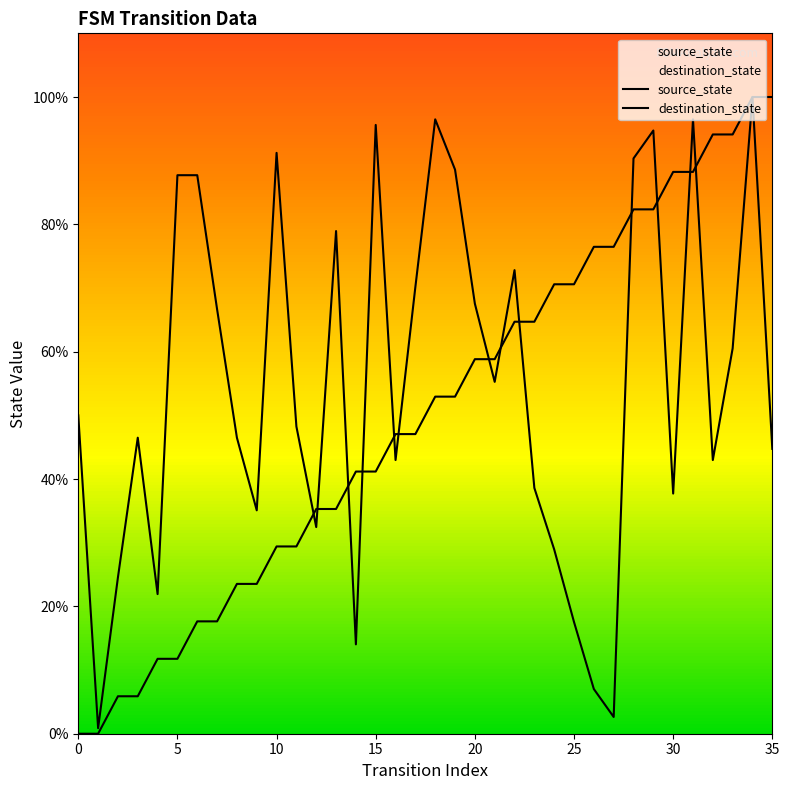

Is the value of destination_state at 19 greater than the value of source_state at 24?

Yes